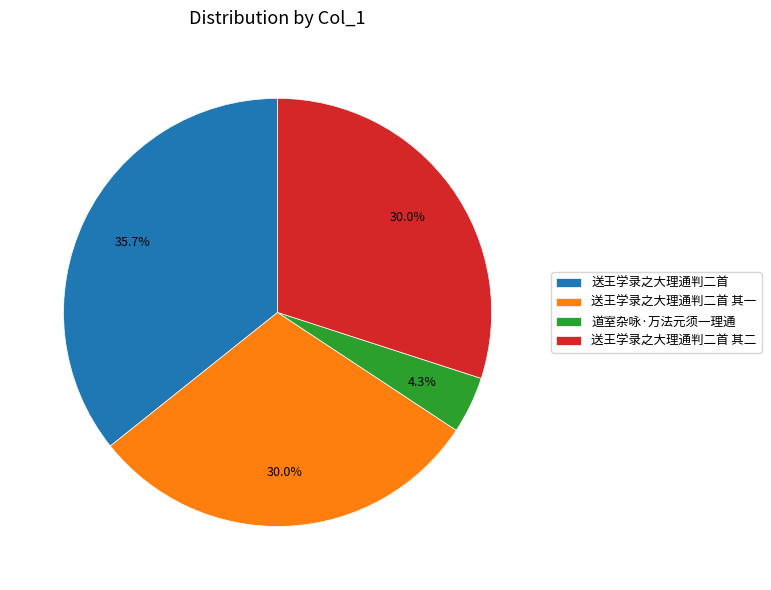

Combined, what portion of the pie is 送王学录之大理通判二首 其二 and 送王学录之大理通判二首 其一?

60.0%